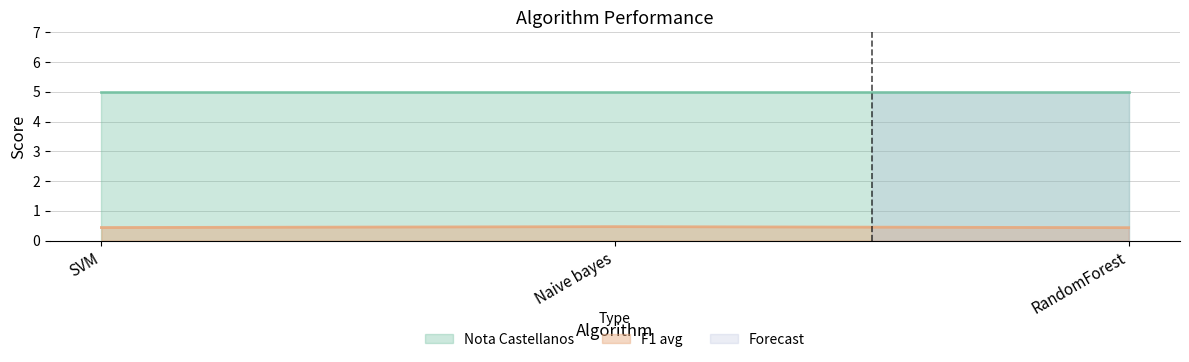

What is the label of the 3rd point from the left?

RandomForest